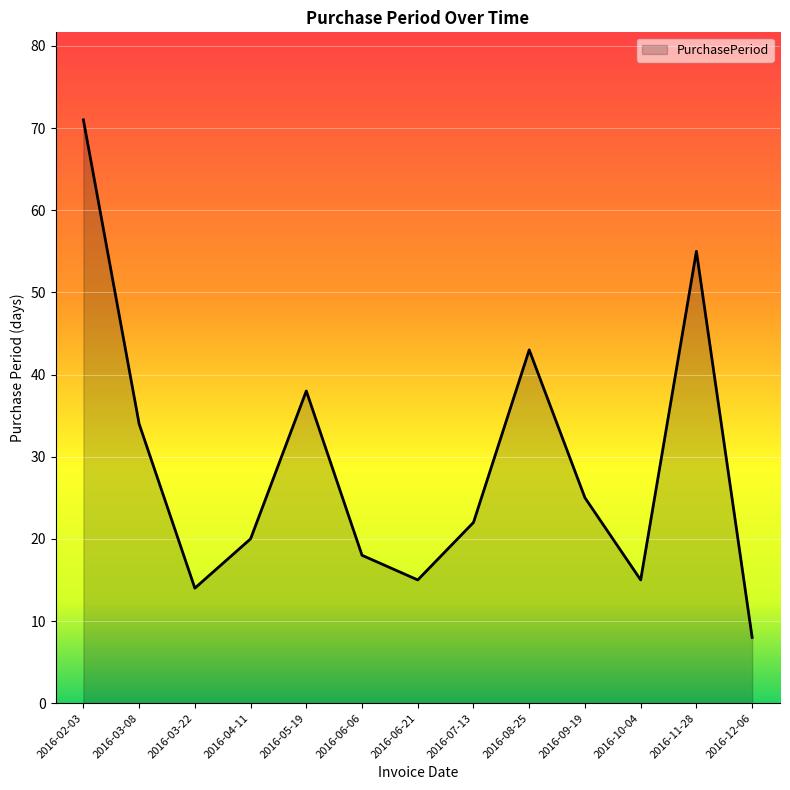

Which category has the highest value across all series?

2016-02-03